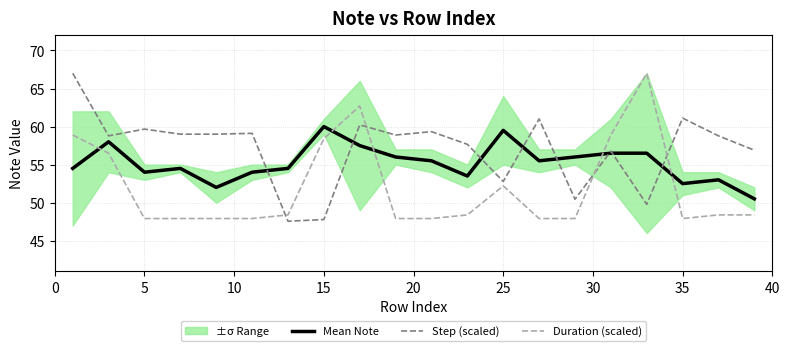

How many intersections are there between Duration (scaled) and Mean Note?

5